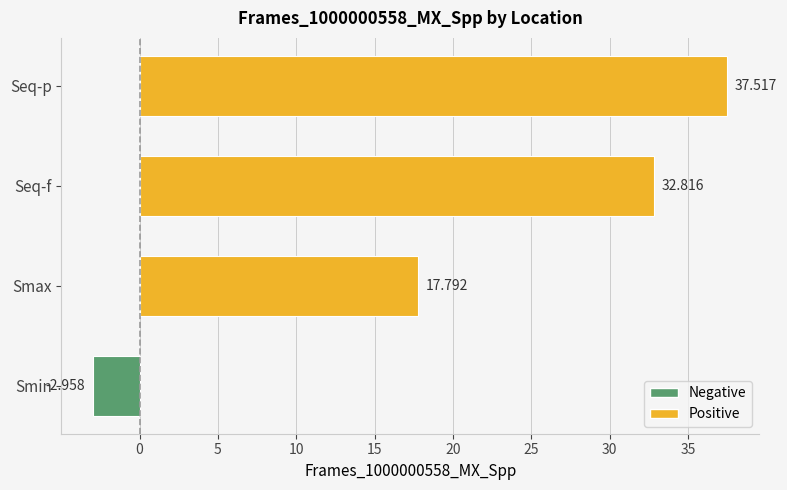

At which category does the chart reach its minimum across all series?

Smin